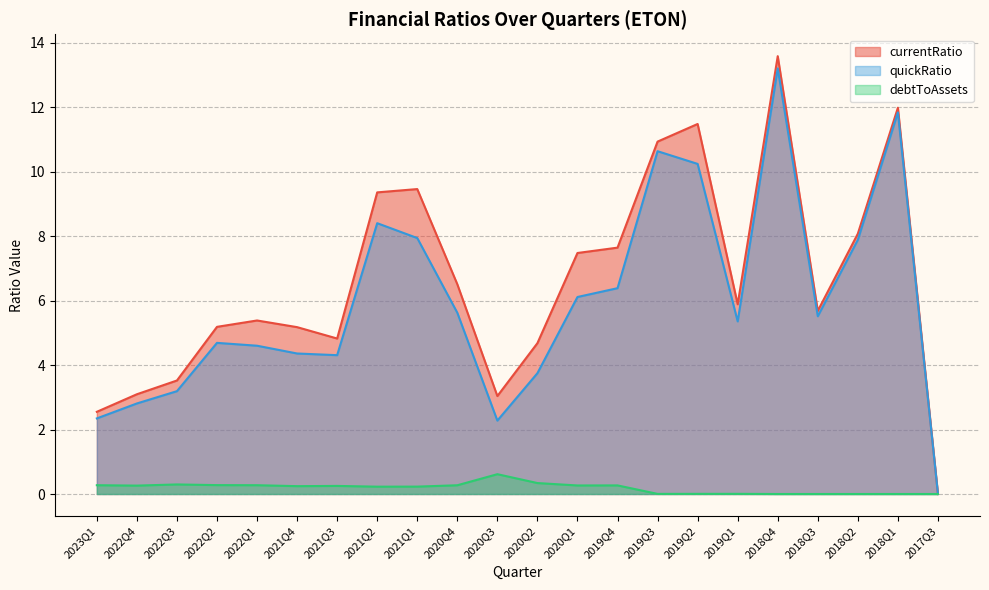

What is the average value of the debtToAssets series?

0.2